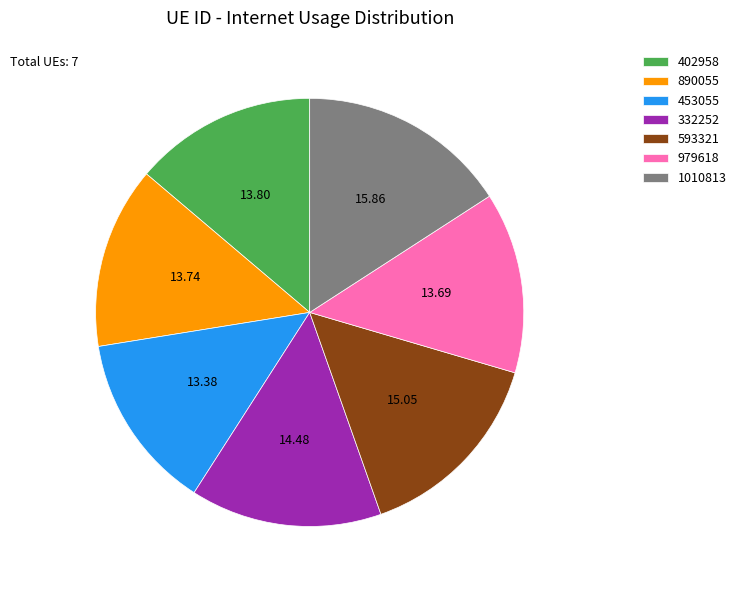

Is 1010813 the majority of the pie?

No